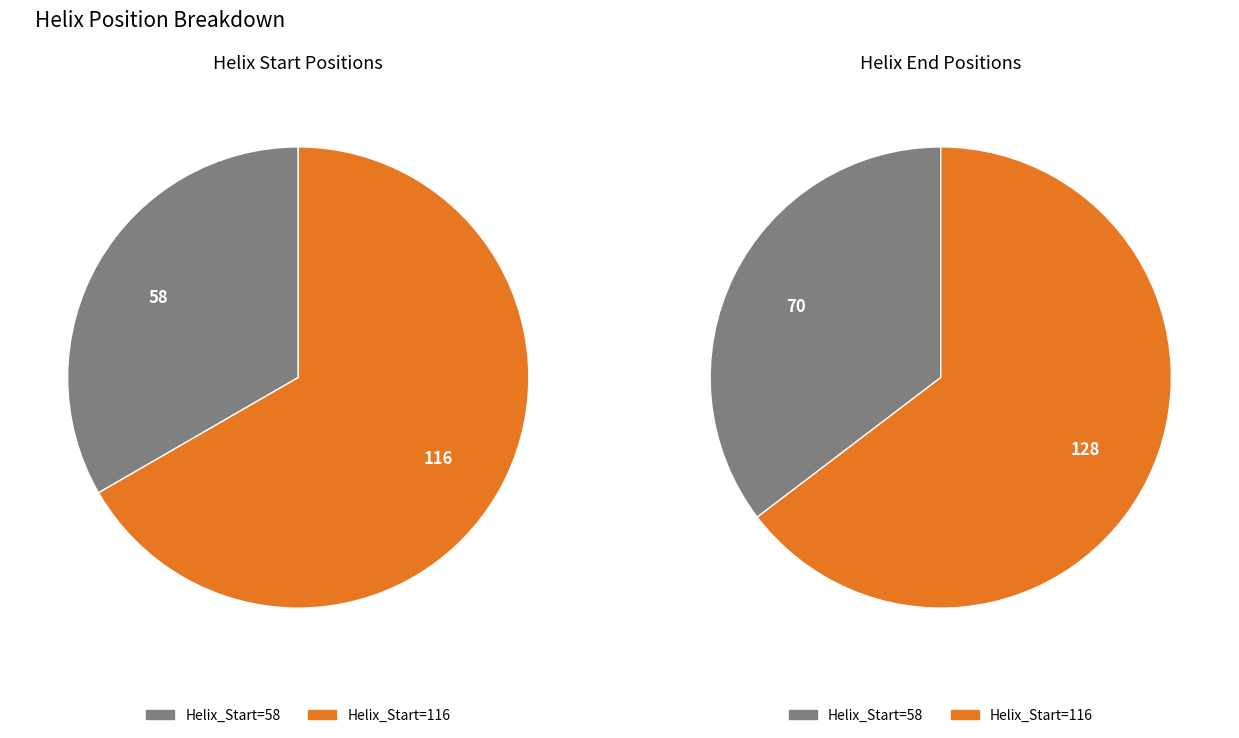

True or false: 58 accounts for 26% of the total.

False